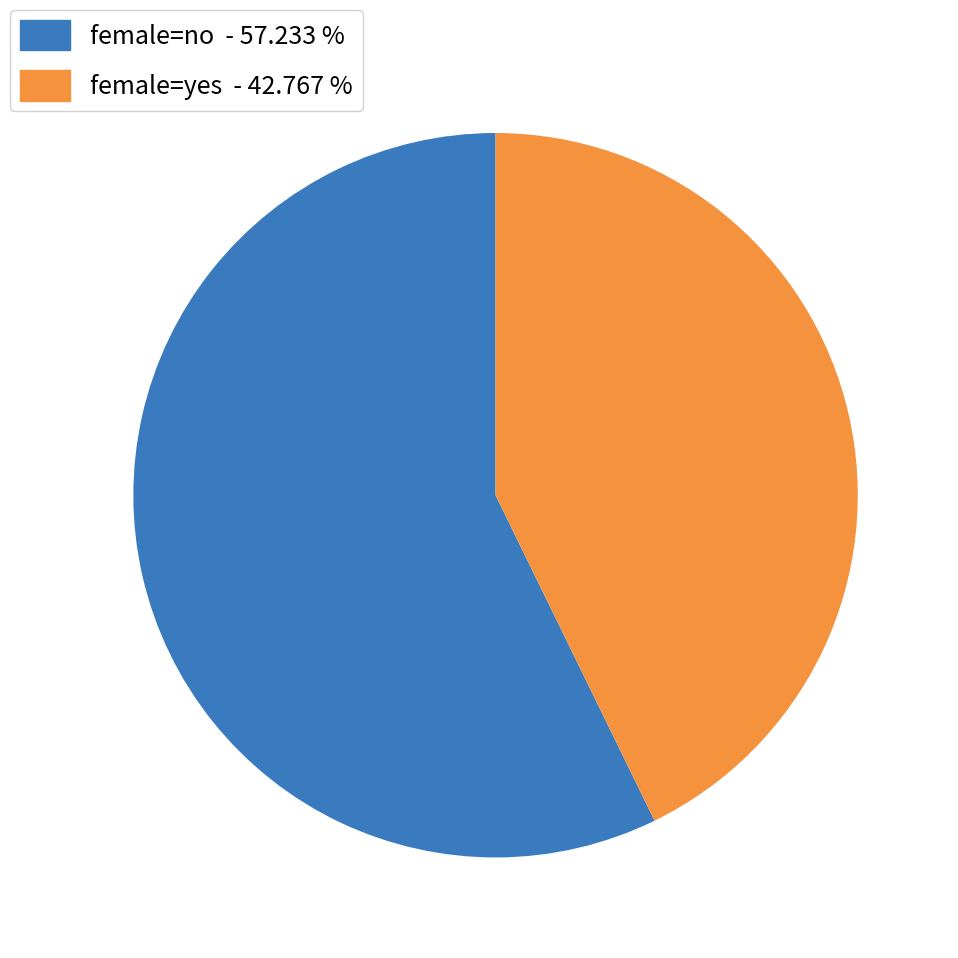

Is there any slice that represents more than half of the pie?

Yes